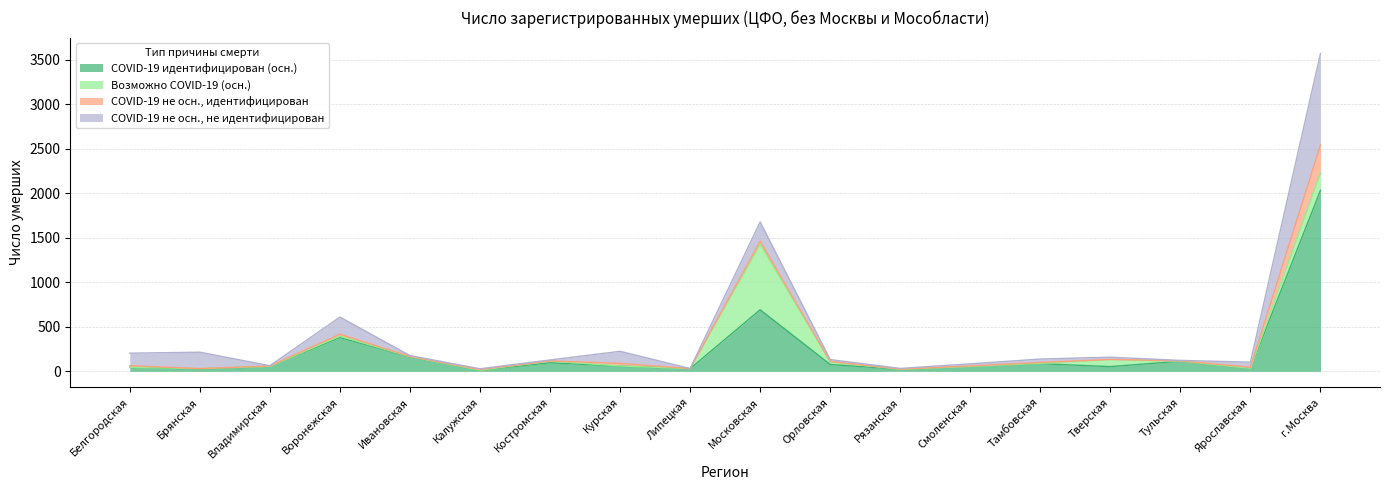

What is the difference between the COVID-19 идентифицирован (осн.) values at Костромская and Тверская?

43